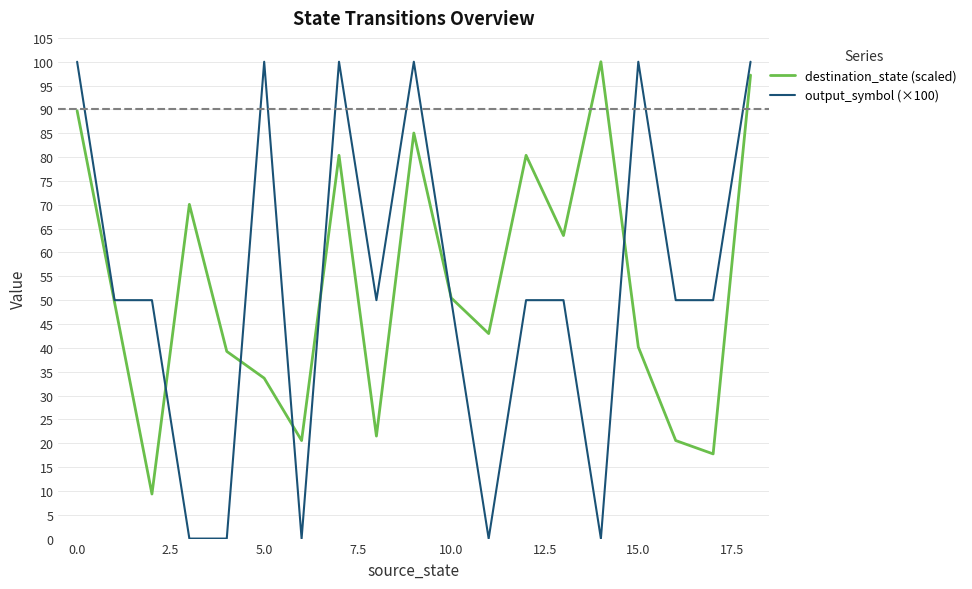

Does the chart display data point markers on the line(s)?

No